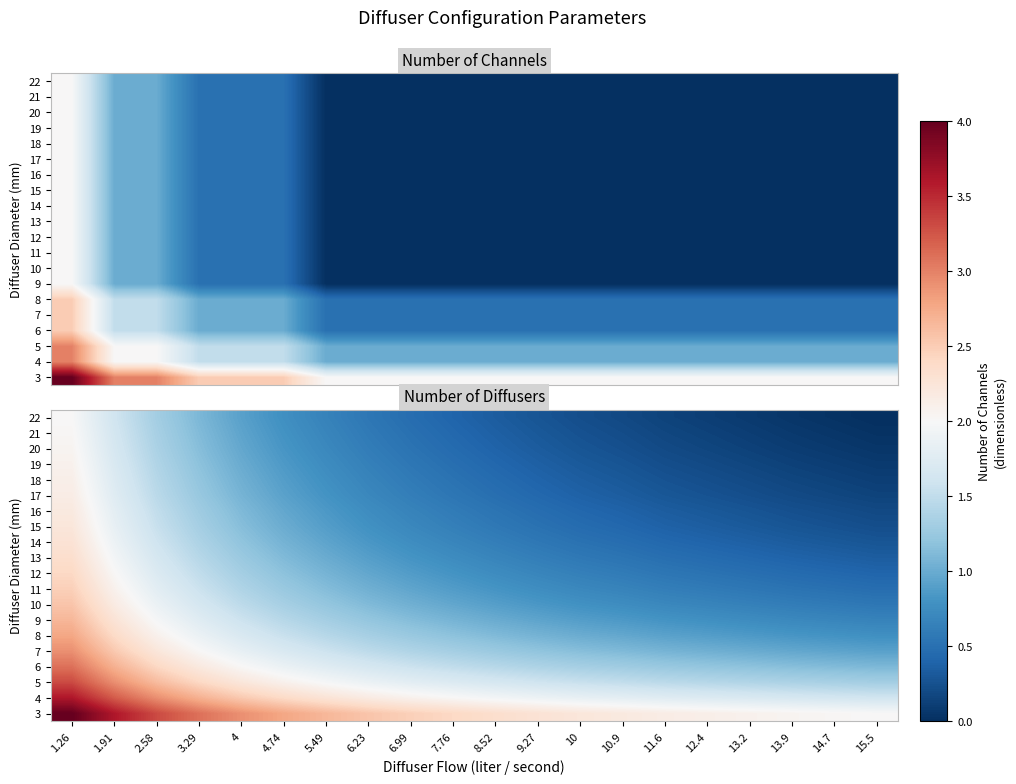

True or false: 11 has a value of 0.2 at 8.52.

False